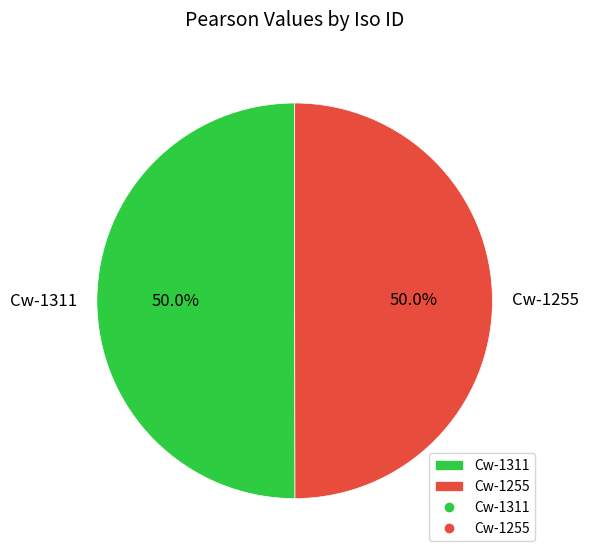

What percentage is NOT represented by Cw-1255?

50.0%